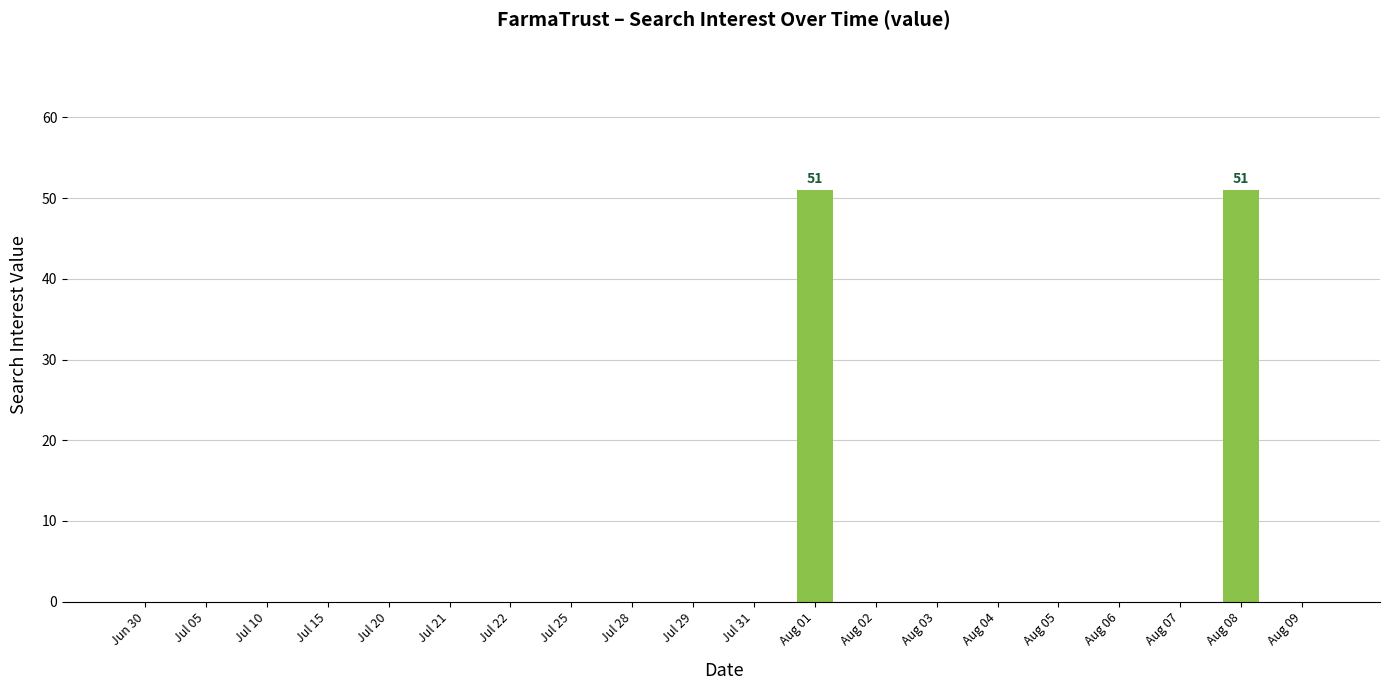

What is the maximum value shown in the chart?

51